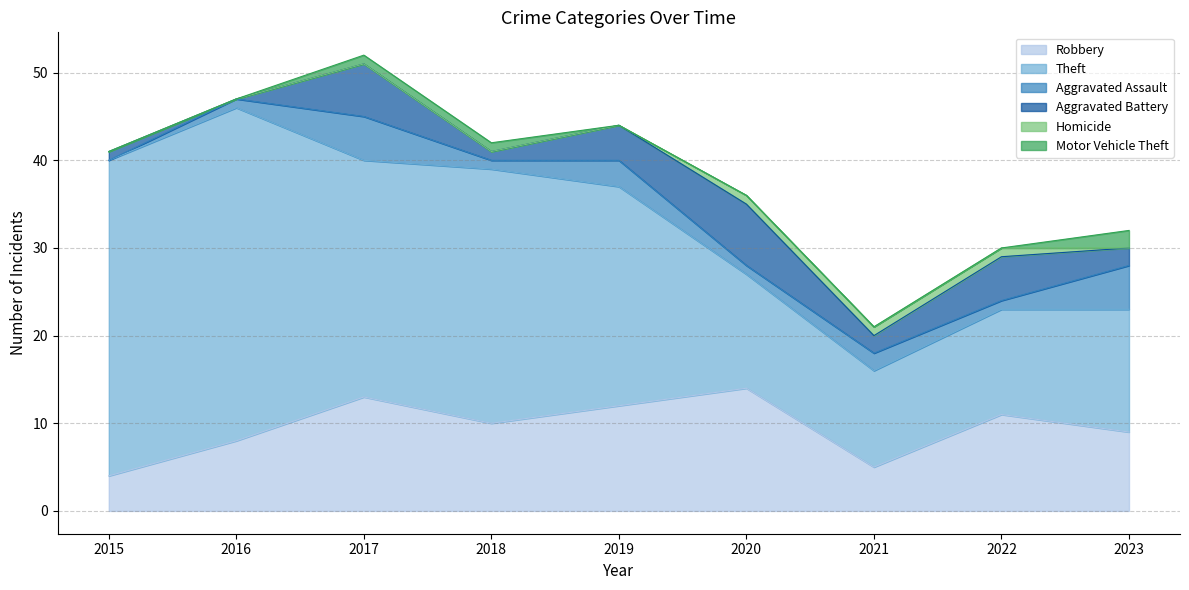

What is the total value across all series at 2017?

52